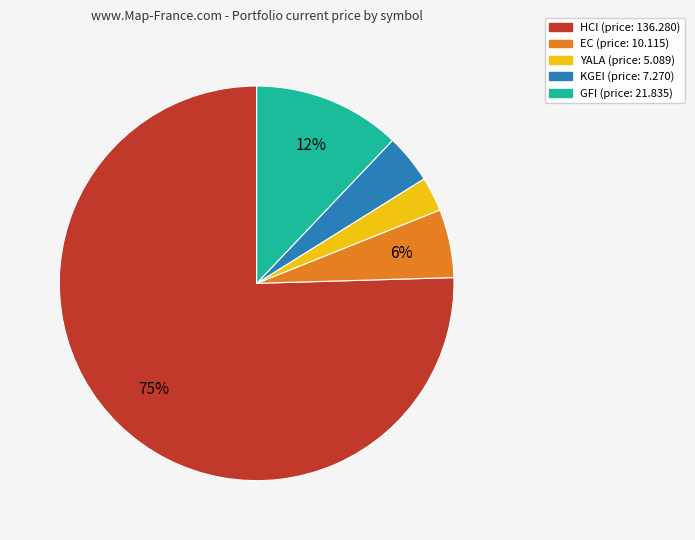

Which has a higher value, HCI or KGEI?

HCI